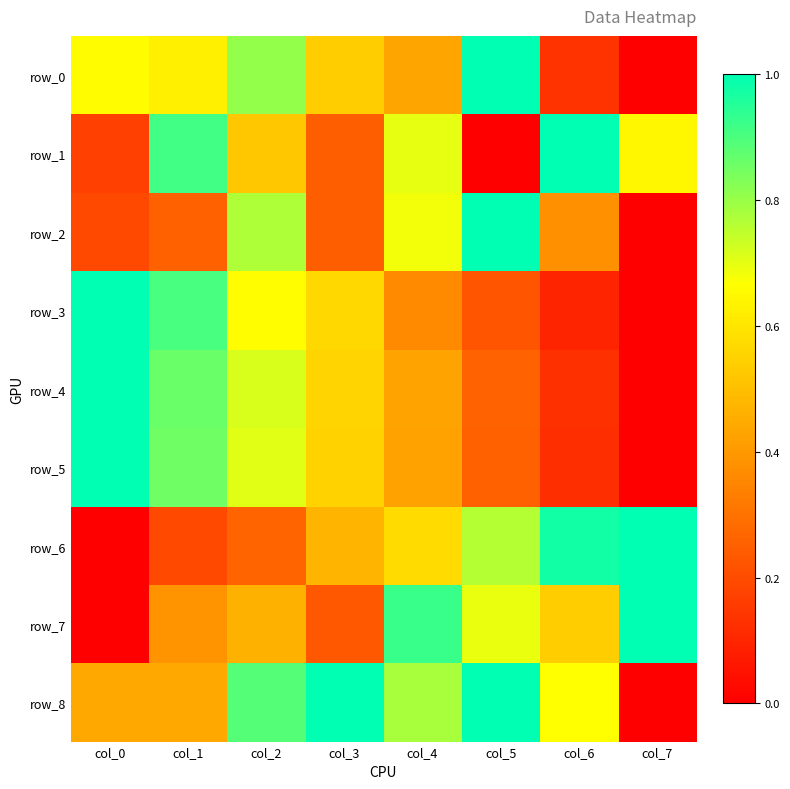

Reading left to right, extract all data points from this chart.

row_0: 0.7	0.6	0.8	0.5	0.4	1.0	0.1	0.0
row_1: 0.2	0.9	0.5	0.2	0.7	0.0	1.0	0.6
row_2: 0.2	0.3	0.8	0.2	0.7	1.0	0.4	0.0
row_3: 1.0	0.9	0.7	0.6	0.4	0.2	0.1	0.0
row_4: 1.0	0.9	0.7	0.6	0.4	0.3	0.1	0.0
row_5: 1.0	0.9	0.7	0.5	0.4	0.3	0.1	0.0
row_6: 0.0	0.2	0.3	0.5	0.6	0.8	1.0	1.0
row_7: 0.0	0.4	0.5	0.2	0.9	0.7	0.5	1.0
row_8: 0.4	0.4	0.9	1.0	0.8	1.0	0.7	0.0